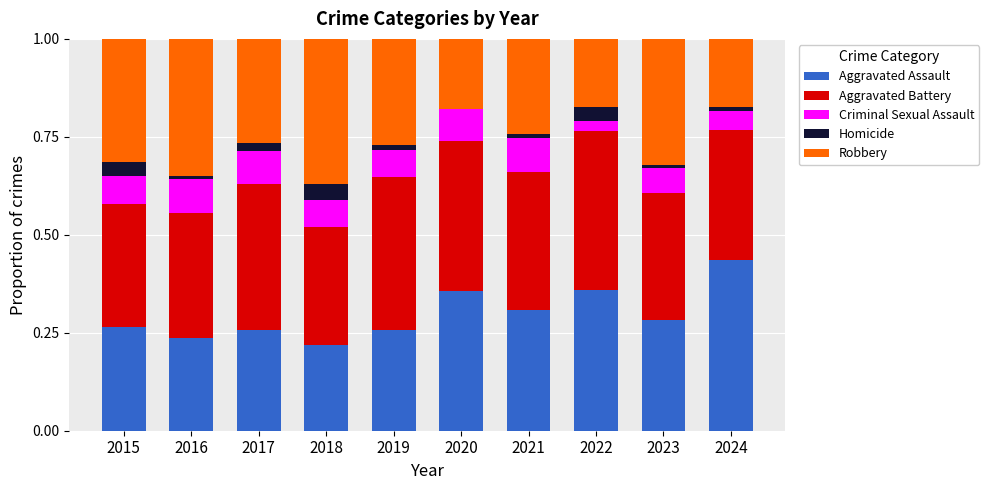

The value of Aggravated Assault at 2021 is 0.3. True or false?

True